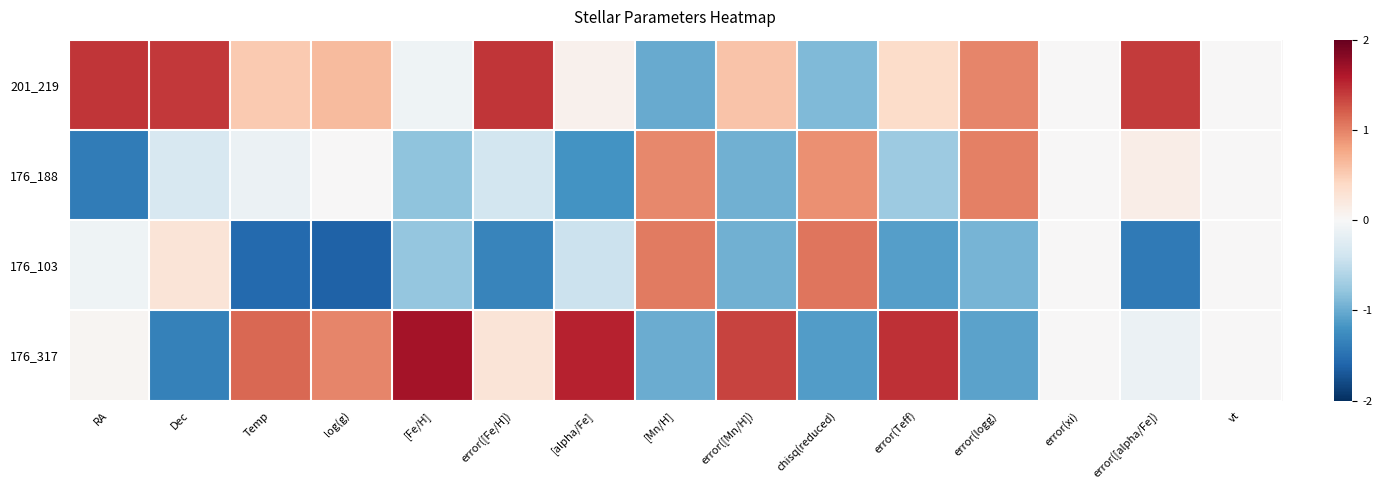

Which series has the largest total across all categories?

201_219